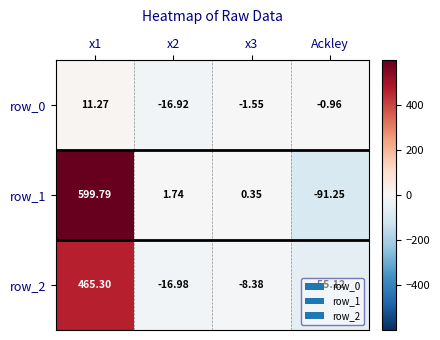

At which label does row_0 first exceed 0?

x1